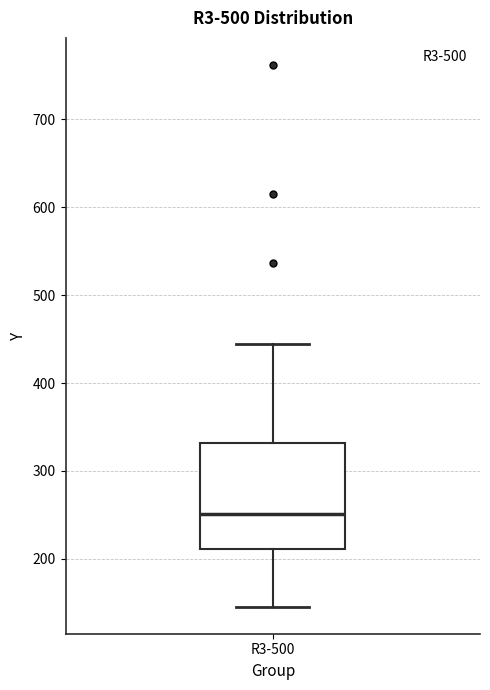

Where is the upper edge of the box for R3-500 on the y-axis? The values are not printed on the chart, so give them approximately, as read against the axis.

330